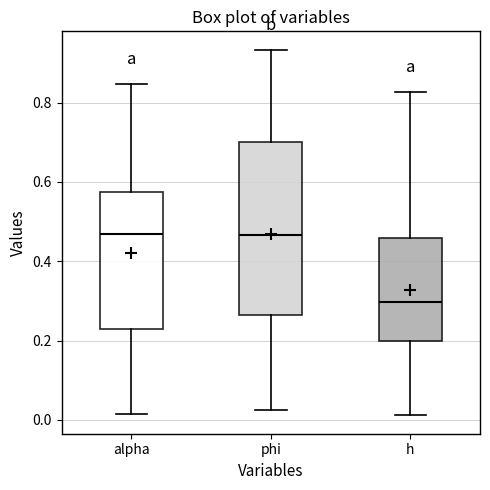

Where is the lower edge of the box for alpha on the y-axis? The values are not printed on the chart, so give them approximately, as read against the axis.

0.22